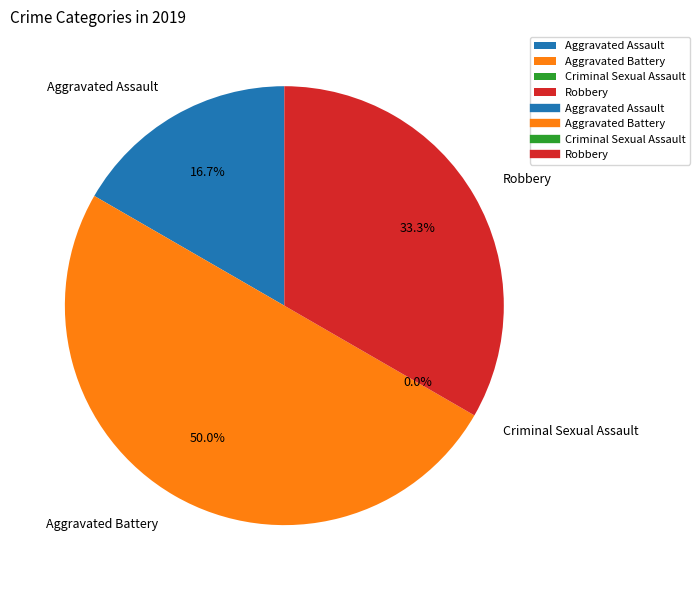

How many slices are in this pie chart?

4